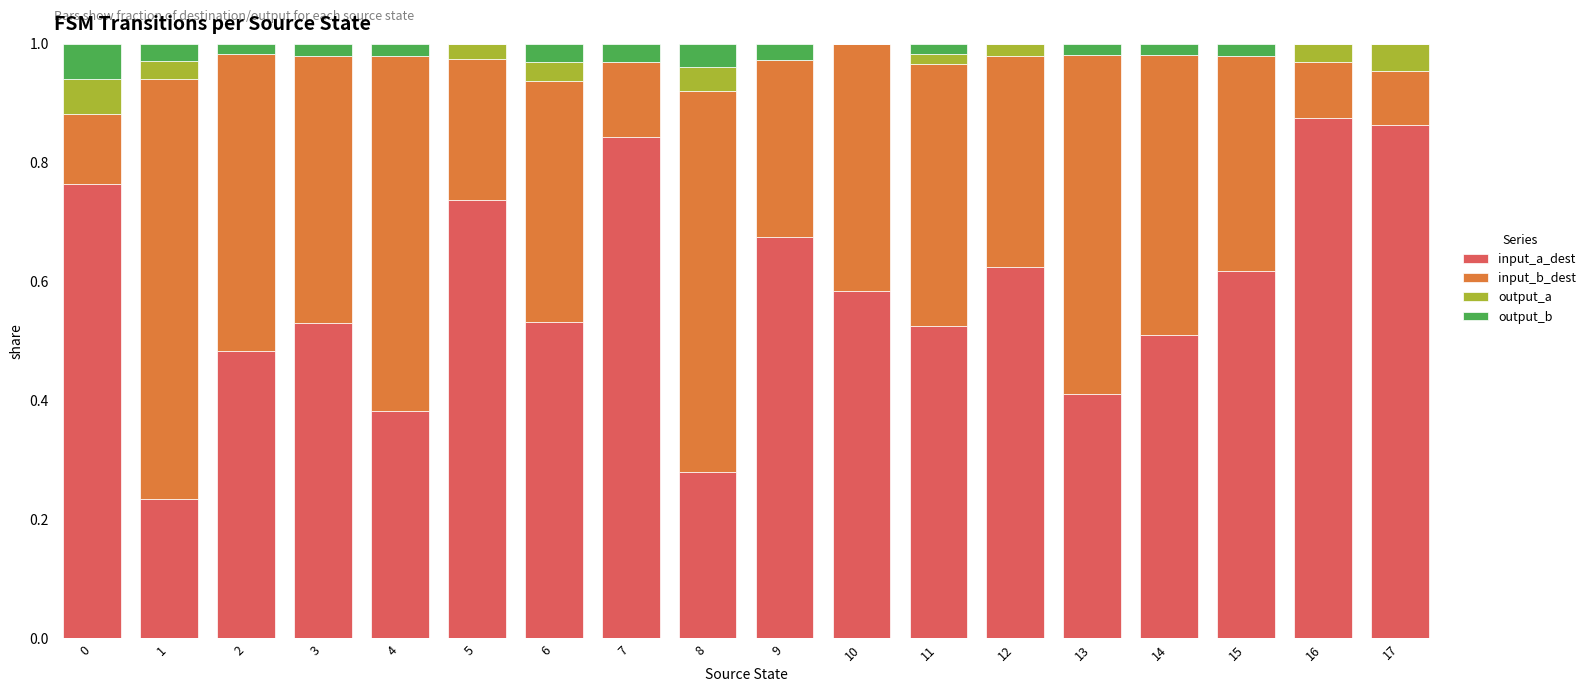

The input_a_dest series shows 0.2 at 10. True or false?

False